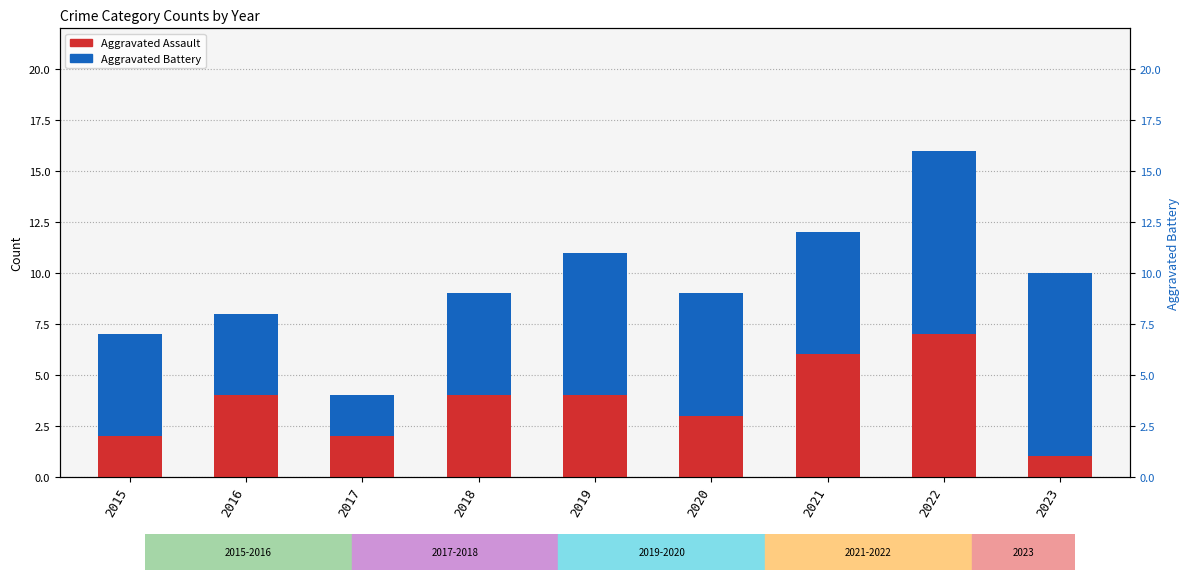

What are all the series names shown in the legend?

Aggravated Assault, Aggravated Battery